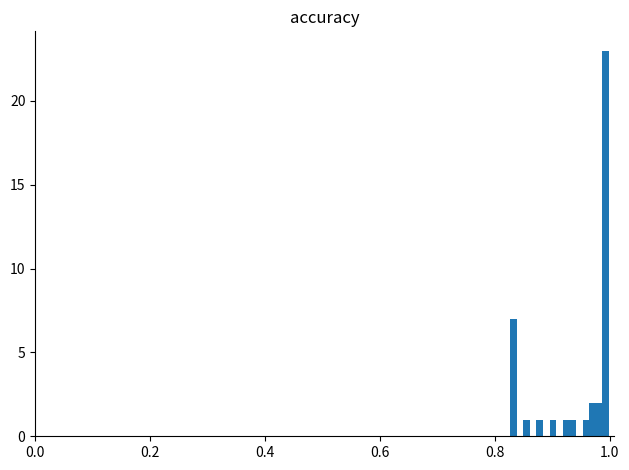

Around what value on the x-axis is the tallest bar? Give the approximate position of its centre, as read against the axis.

1.00